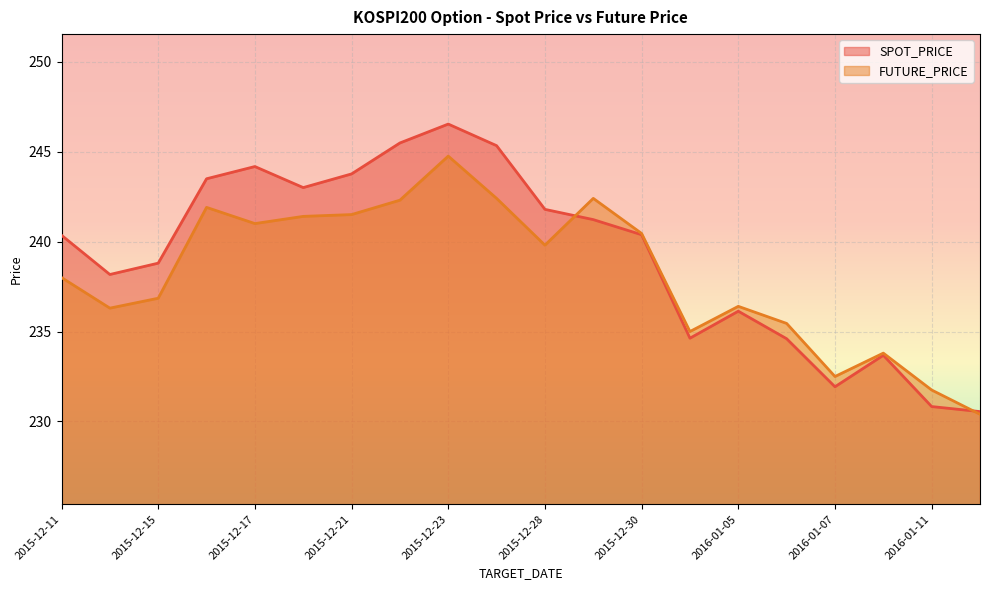

Reading left to right, transcribe all the data shown in this chart.

SPOT_PRICE: 240.3	238.2	238.8	243.5	244.2	243.0	243.8	245.5	246.5	245.3	241.8	241.2	240.4	234.6	236.1	234.6	231.9	233.7	230.8	230.6
FUTURE_PRICE: 238.0	236.3	236.8	241.9	241.0	241.4	241.5	242.3	244.8	242.4	239.8	242.4	240.4	235.0	236.4	235.4	232.5	233.8	231.8	230.4